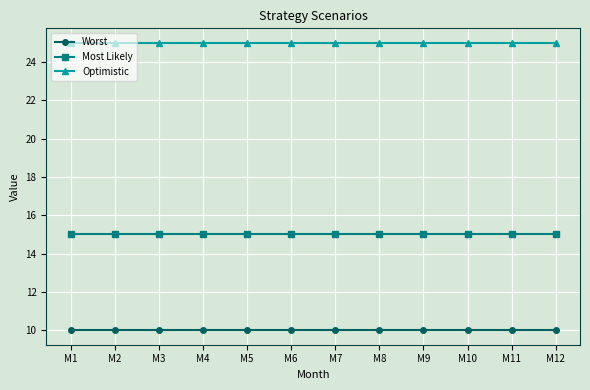

True or false: Optimistic has a value of 25 at M2.

True